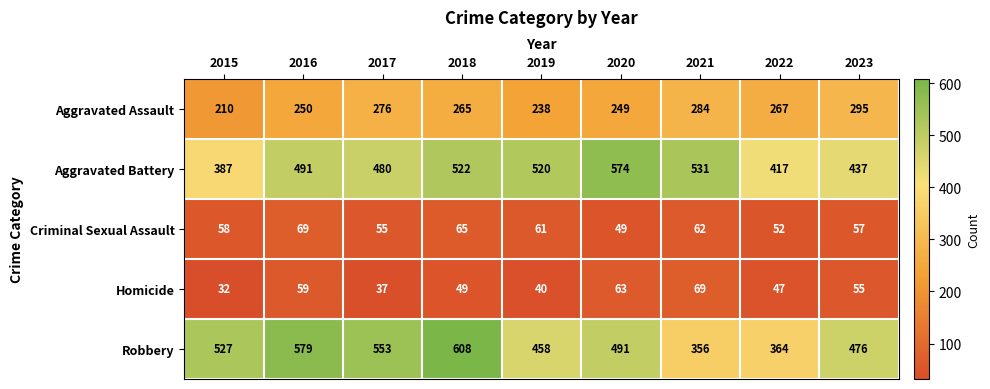

What is the highest value of the Robbery series?

608